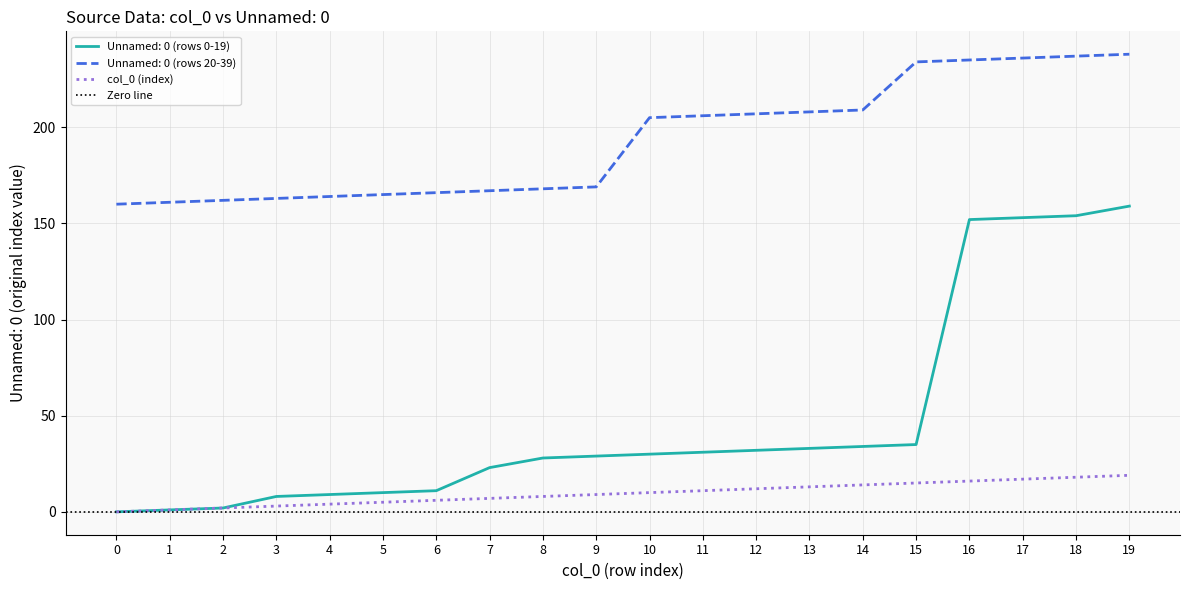

Reading right to left, list all the values displayed in this chart.

Unnamed: 0 (rows 0-19): 159	154	153	152	35	34	33	32	31	30	29	28	23	11	10	9	8	2	1	0
Unnamed: 0 (rows 20-39): 238	237	236	235	234	209	208	207	206	205	169	168	167	166	165	164	163	162	161	160
col_0 (index): 19	18	17	16	15	14	13	12	11	10	9	8	7	6	5	4	3	2	1	0